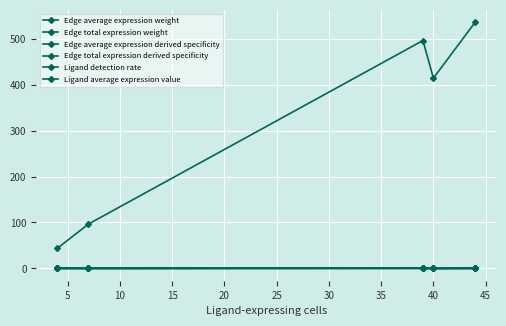

How many lines are shown in the chart?

6